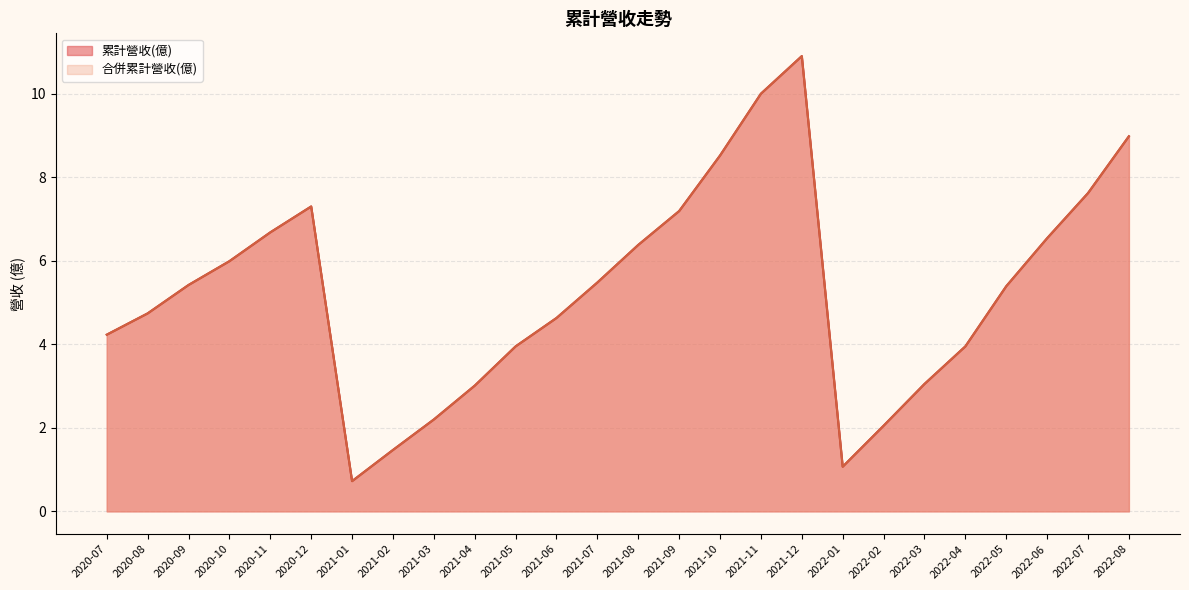

Does the chart have visible grid lines?

Yes